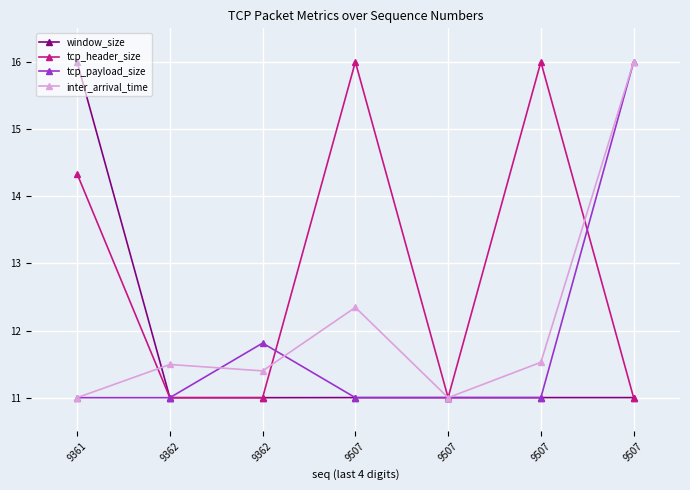

Does the chart have visible grid lines?

Yes